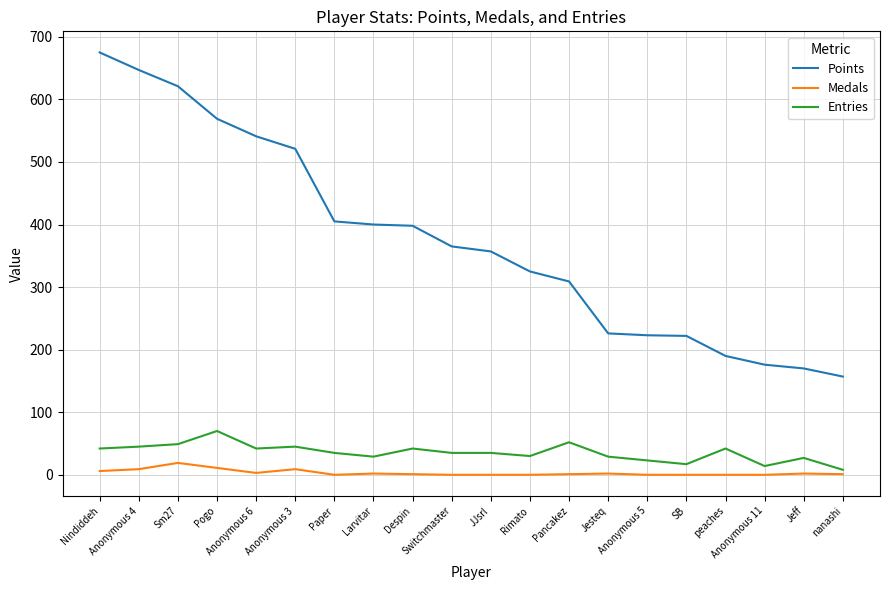

What are all the series names shown in the legend?

Points, Medals, Entries